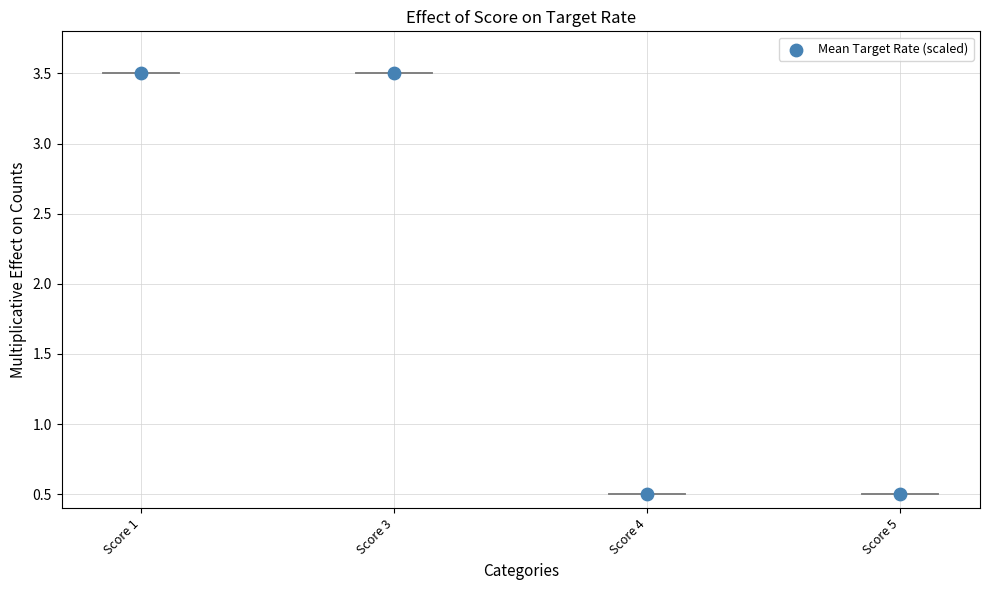

What is the average Y value?

2.0